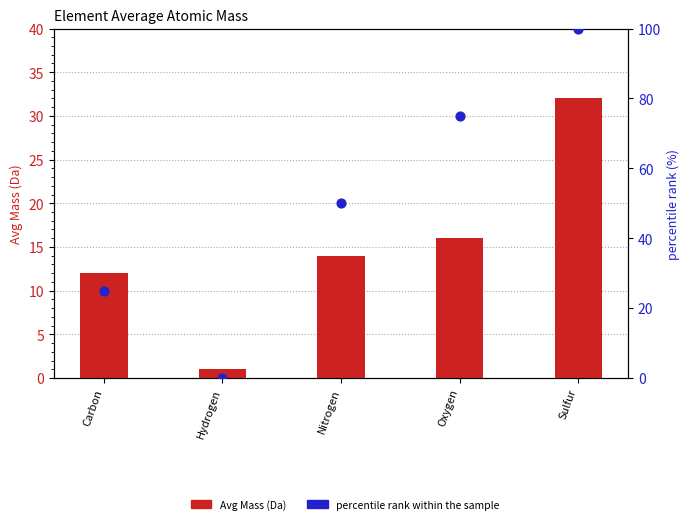

Is the value of percentile rank within the sample at Carbon greater than the value of Avg Mass (Da) at Sulfur?

No